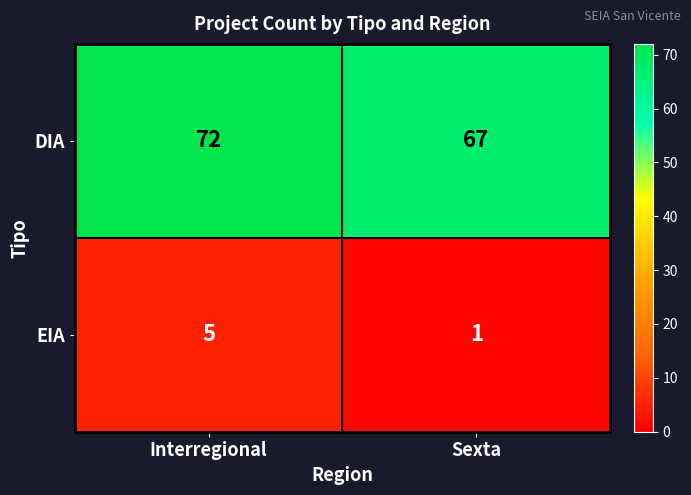

The EIA series shows 5 at Interregional. True or false?

True